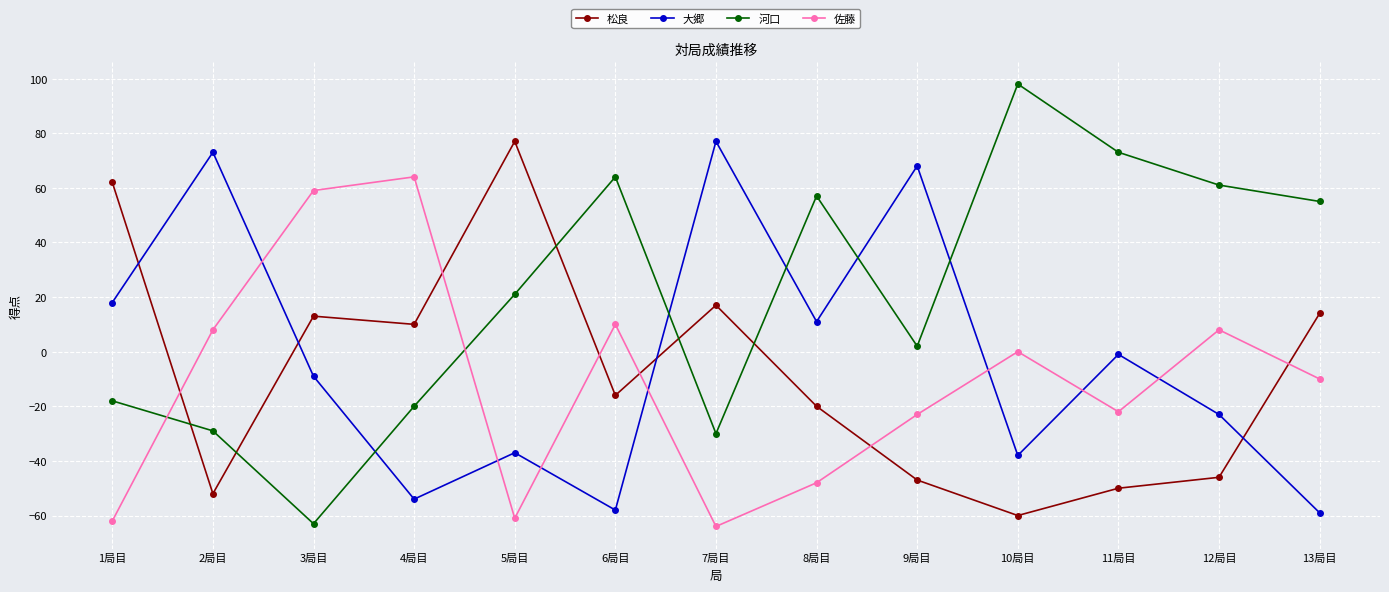

Between which two adjacent categories do 佐藤 and 大郷 first intersect?

2局目 and 3局目